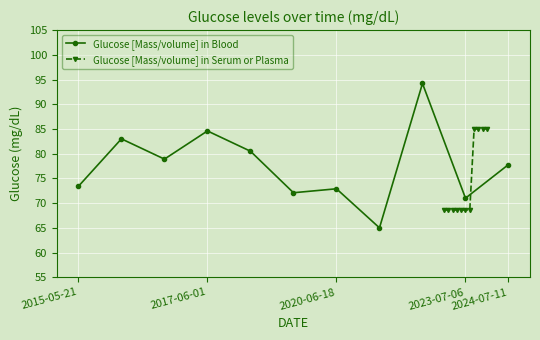

What is the minimum value shown in the chart?

65.0